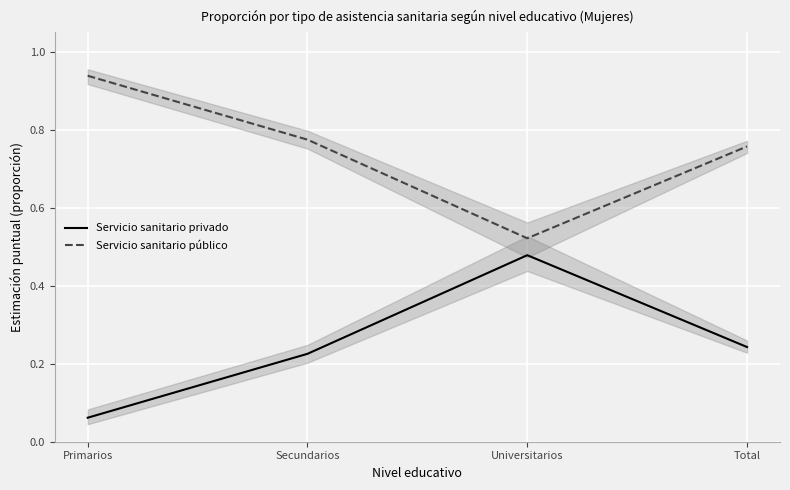

Reading left to right, extract all data points from this chart.

Servicio sanitario privado: Primarios=0.1	Secundarios=0.2	Universitarios=0.5	Total=0.2
Servicio sanitario público: Primarios=0.9	Secundarios=0.8	Universitarios=0.5	Total=0.8